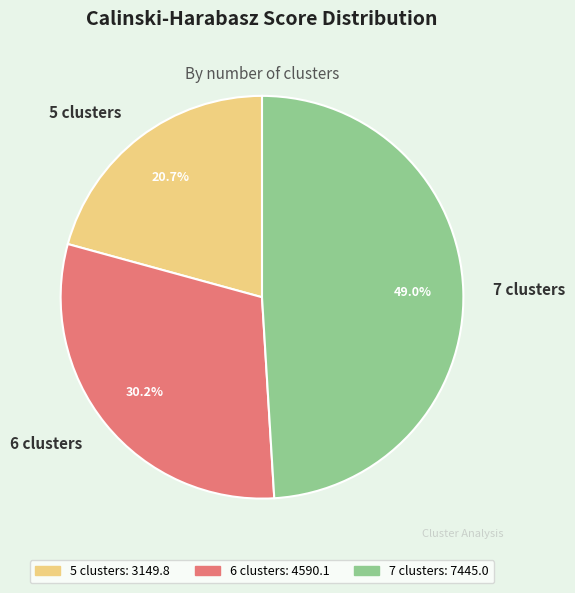

Does 6 clusters represent more than half of the total?

No